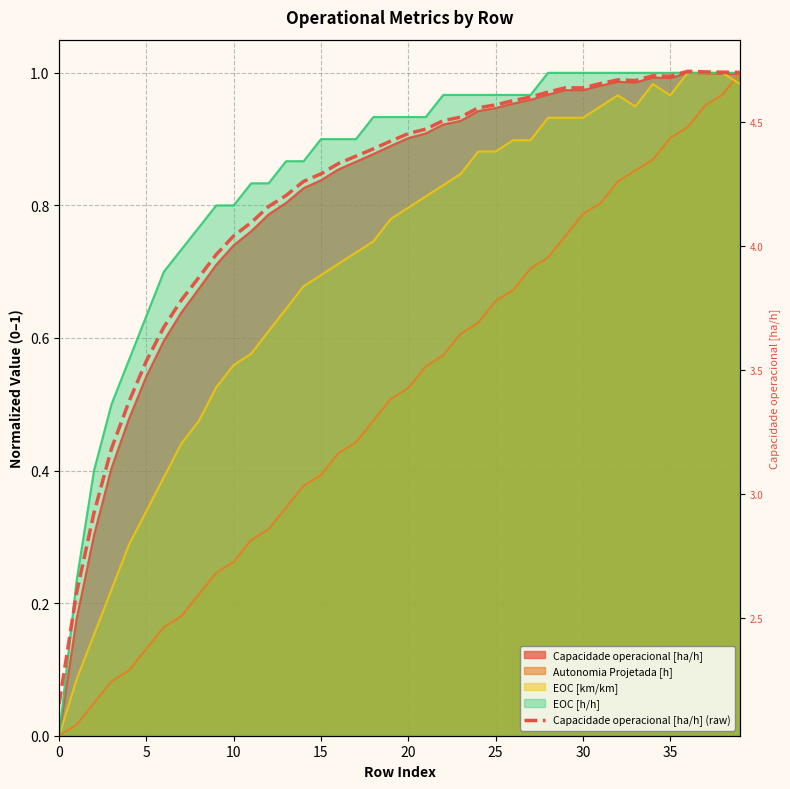

Which category has the highest value across all series?

36